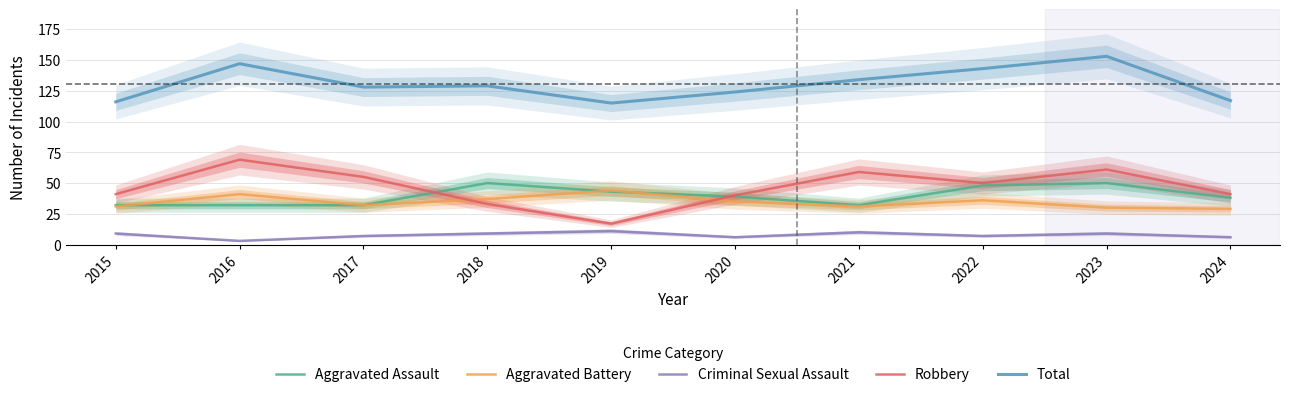

Where is the first local minimum for Robbery?

2019